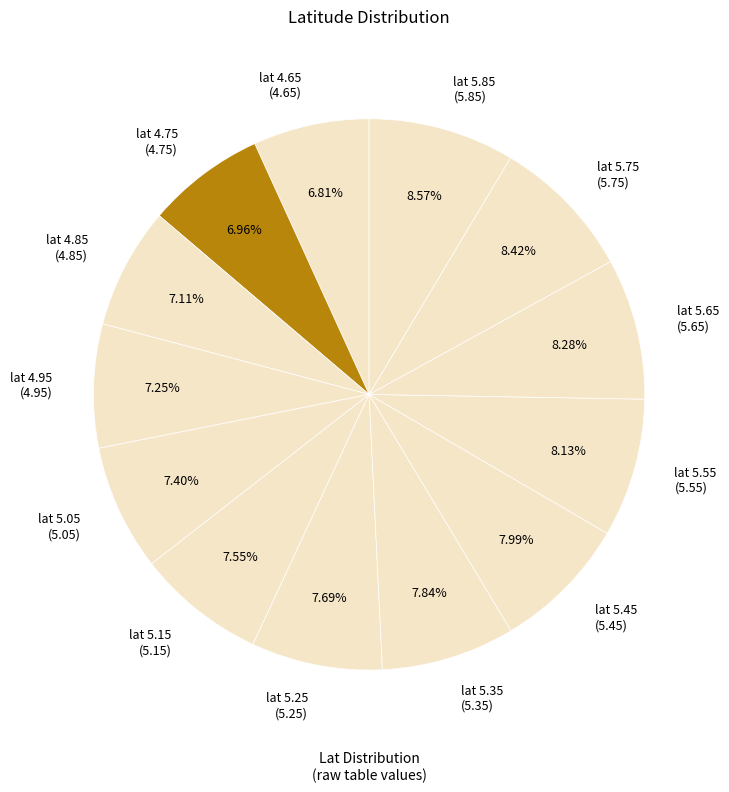

Does lat 5.65 (5.65) represent more than half of the total?

No